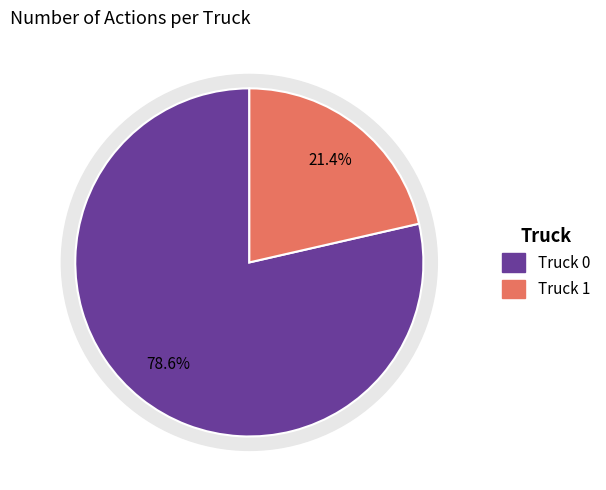

To the nearest percent, what percentage of the pie is Truck 1?

21%